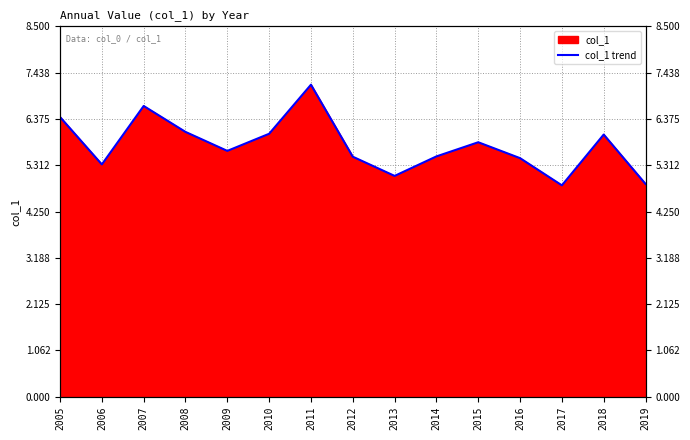

What is the value of the 11th point from the left?

5.8